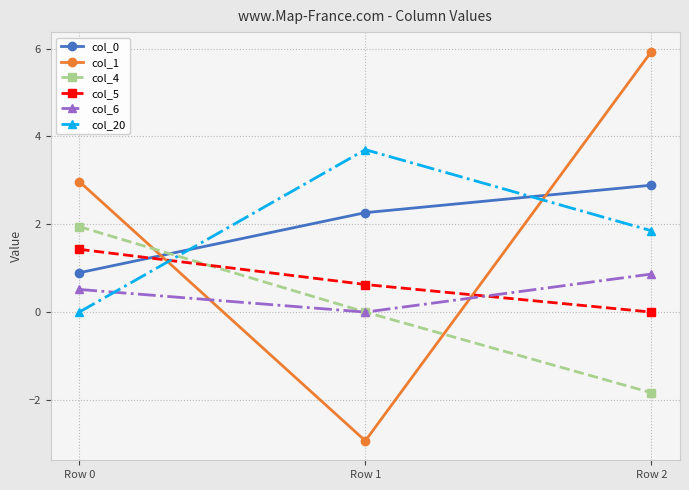

Rank the series at Row 0 from highest to lowest value.

col_1, col_4, col_5, col_0, col_6, col_20